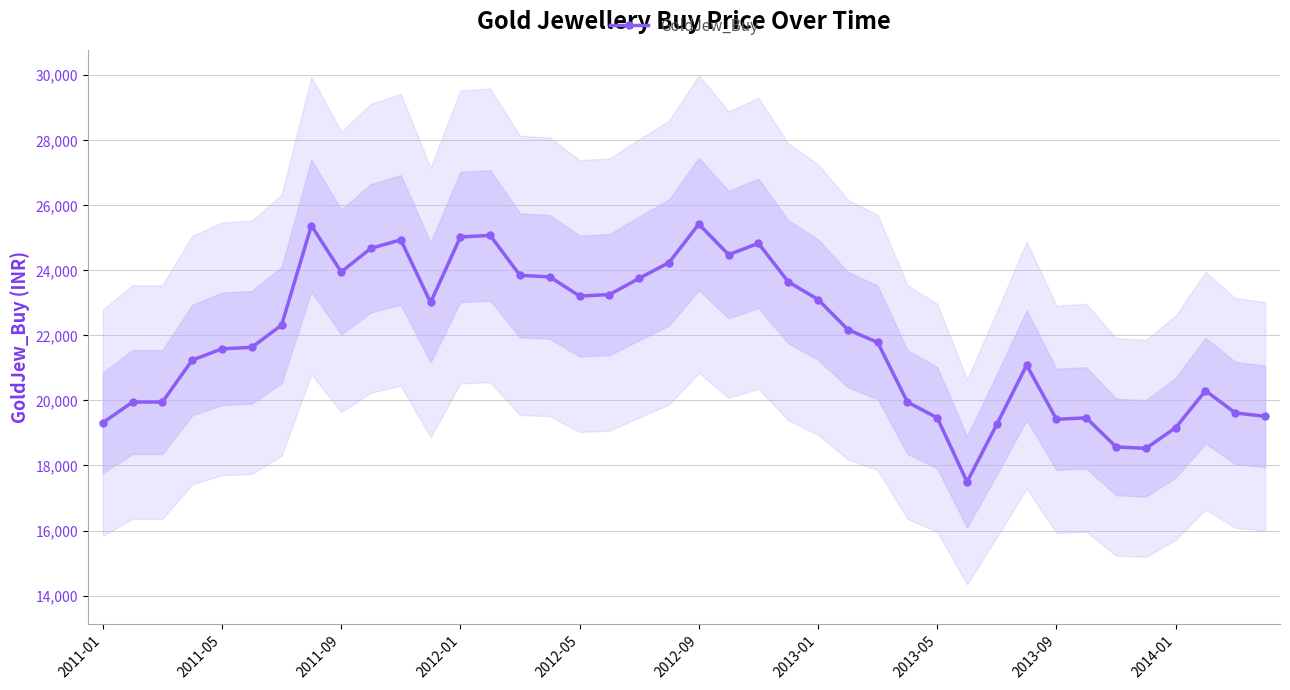

How many data points in GoldJew_Buy are above 22179?

20